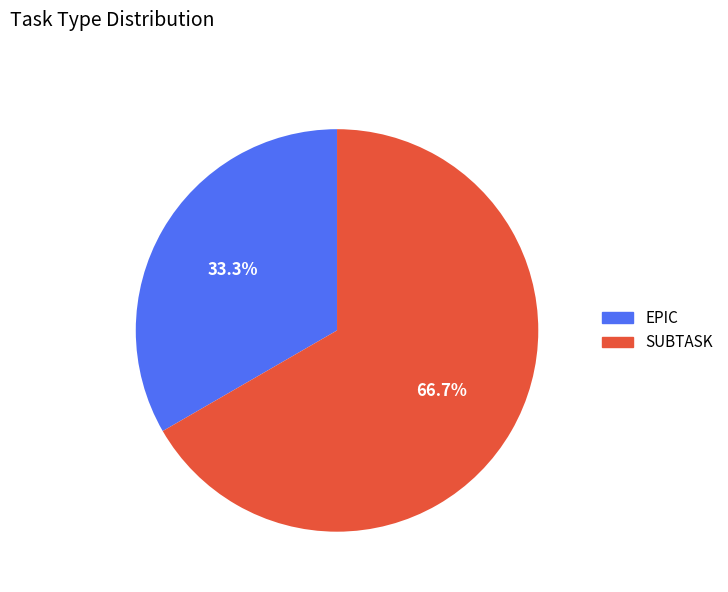

Does SUBTASK represent more than half of the total?

Yes